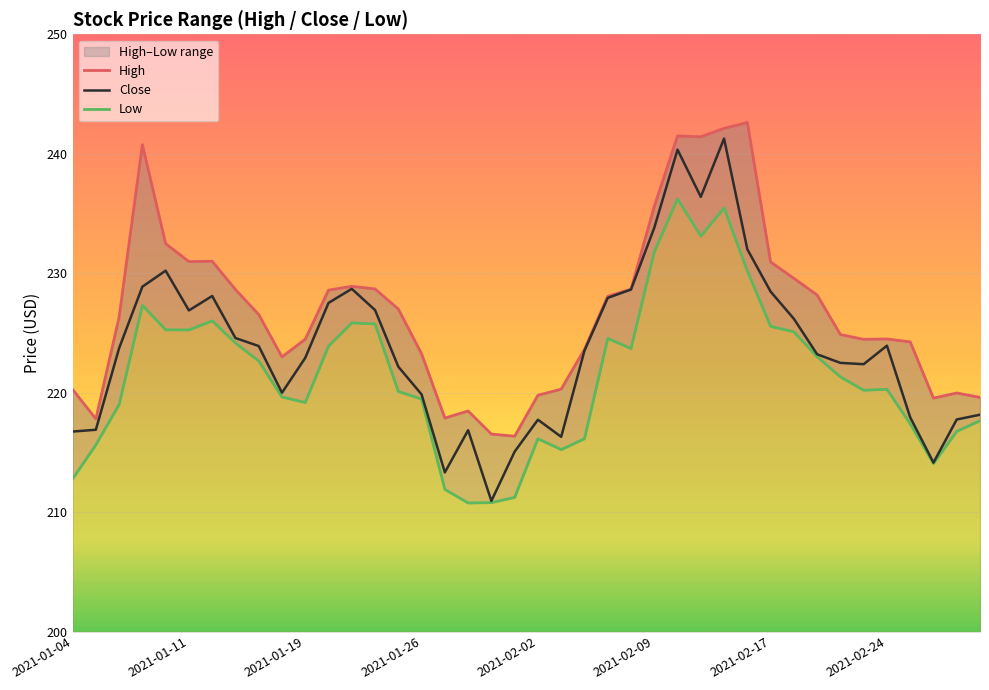

Reading left to right, transcribe all the data shown in this chart.

High: 220.3	217.8	226.3	240.8	232.5	231.0	231.0	228.6	226.5	223.0	224.5	228.6	228.9	228.7	227.0	223.2	217.9	218.5	216.5	216.3	219.8	220.3	223.6	228.1	228.7	235.6	241.5	241.4	242.1	242.6	230.9	229.6	228.2	224.9	224.5	224.5	224.2	219.5	220.0	219.6
Close: 216.7	216.9	223.7	228.9	230.2	226.9	228.1	224.6	223.9	220.0	222.9	227.5	228.7	226.9	222.2	219.8	213.3	216.8	210.9	215.1	217.7	216.3	223.5	227.9	228.6	233.8	240.3	236.4	241.3	232.0	228.5	226.2	223.2	222.5	222.4	223.9	217.9	214.1	217.8	218.2
Low: 212.8	215.6	219.0	227.3	225.3	225.2	226.0	224.2	222.7	219.6	219.2	223.9	225.8	225.8	220.1	219.5	211.9	210.8	210.8	211.2	216.1	215.2	216.1	224.5	223.7	231.8	236.2	233.1	235.5	230.2	225.6	225.1	223.0	221.3	220.2	220.3	217.4	214.1	216.8	217.7